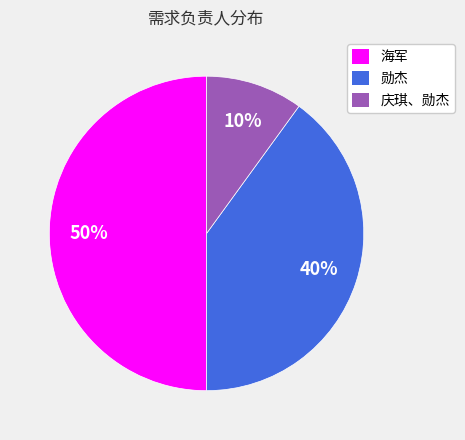

How many segments does this pie chart have?

3